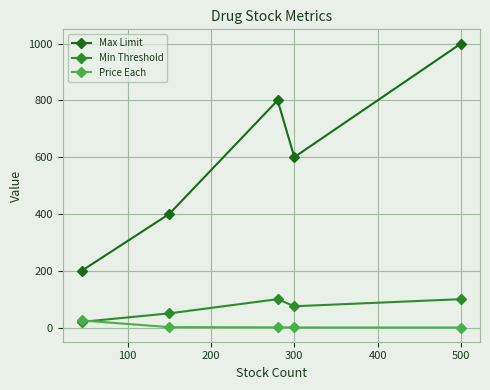

What is the difference between the maximum and minimum values in the Min Threshold series?

80.0